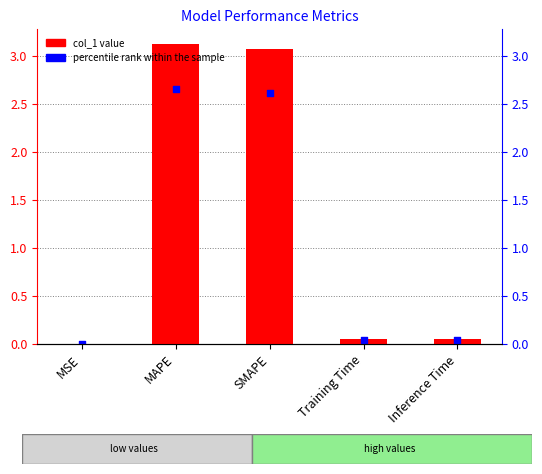

What is the total value across all series at Inference Time?

0.1